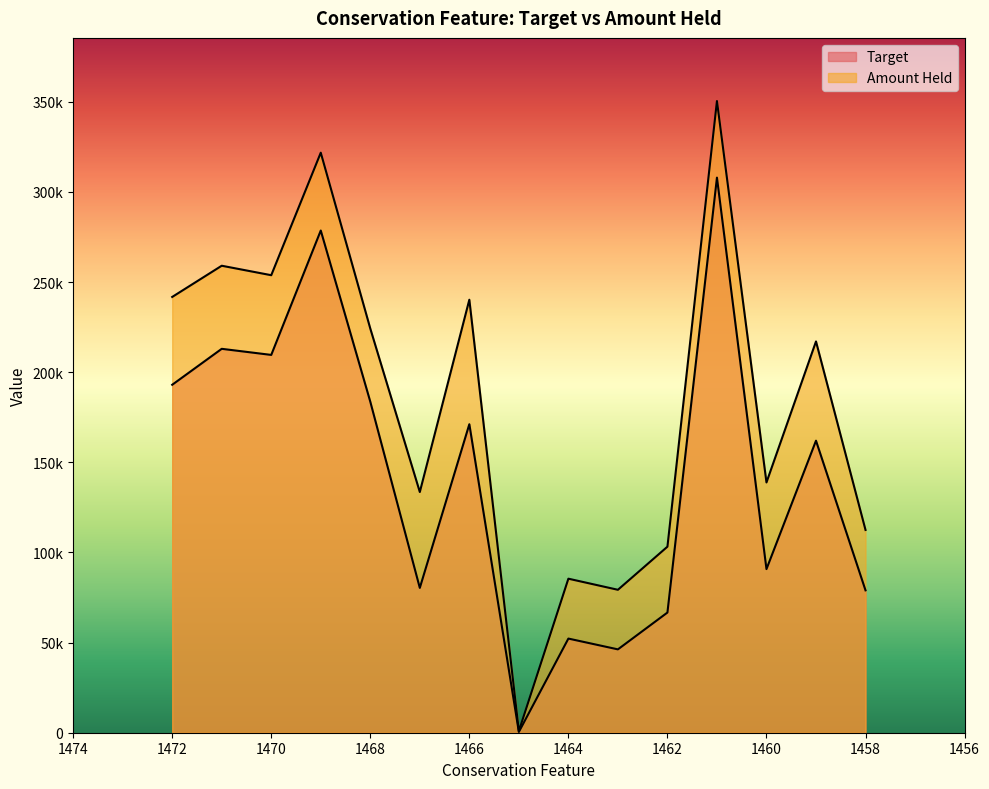

True or false: Amount Held and Target cross at least once.

False